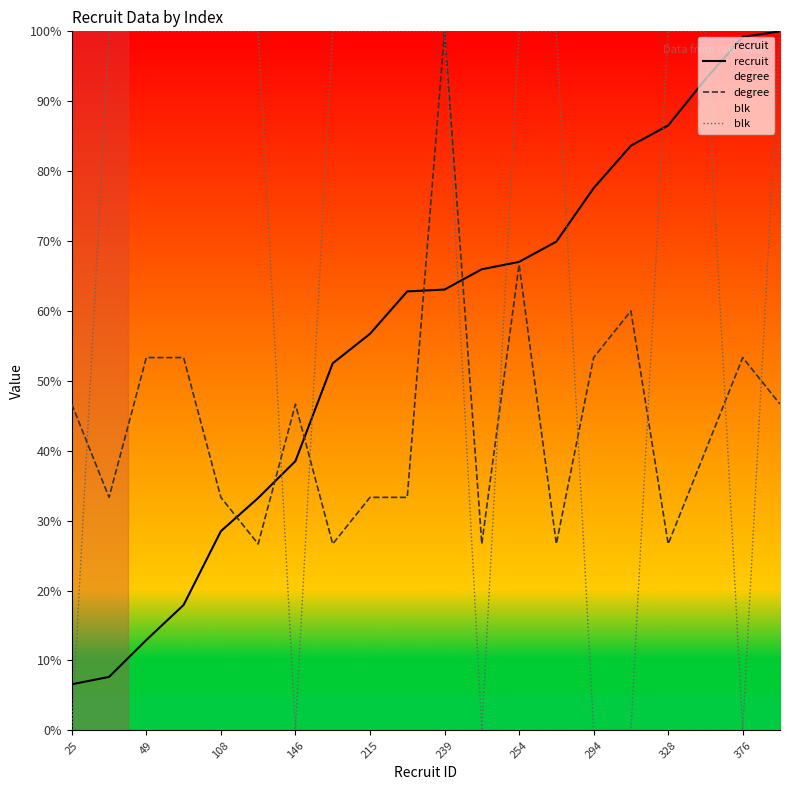

Which series ends up on top after the final intersection of blk and recruit?

recruit